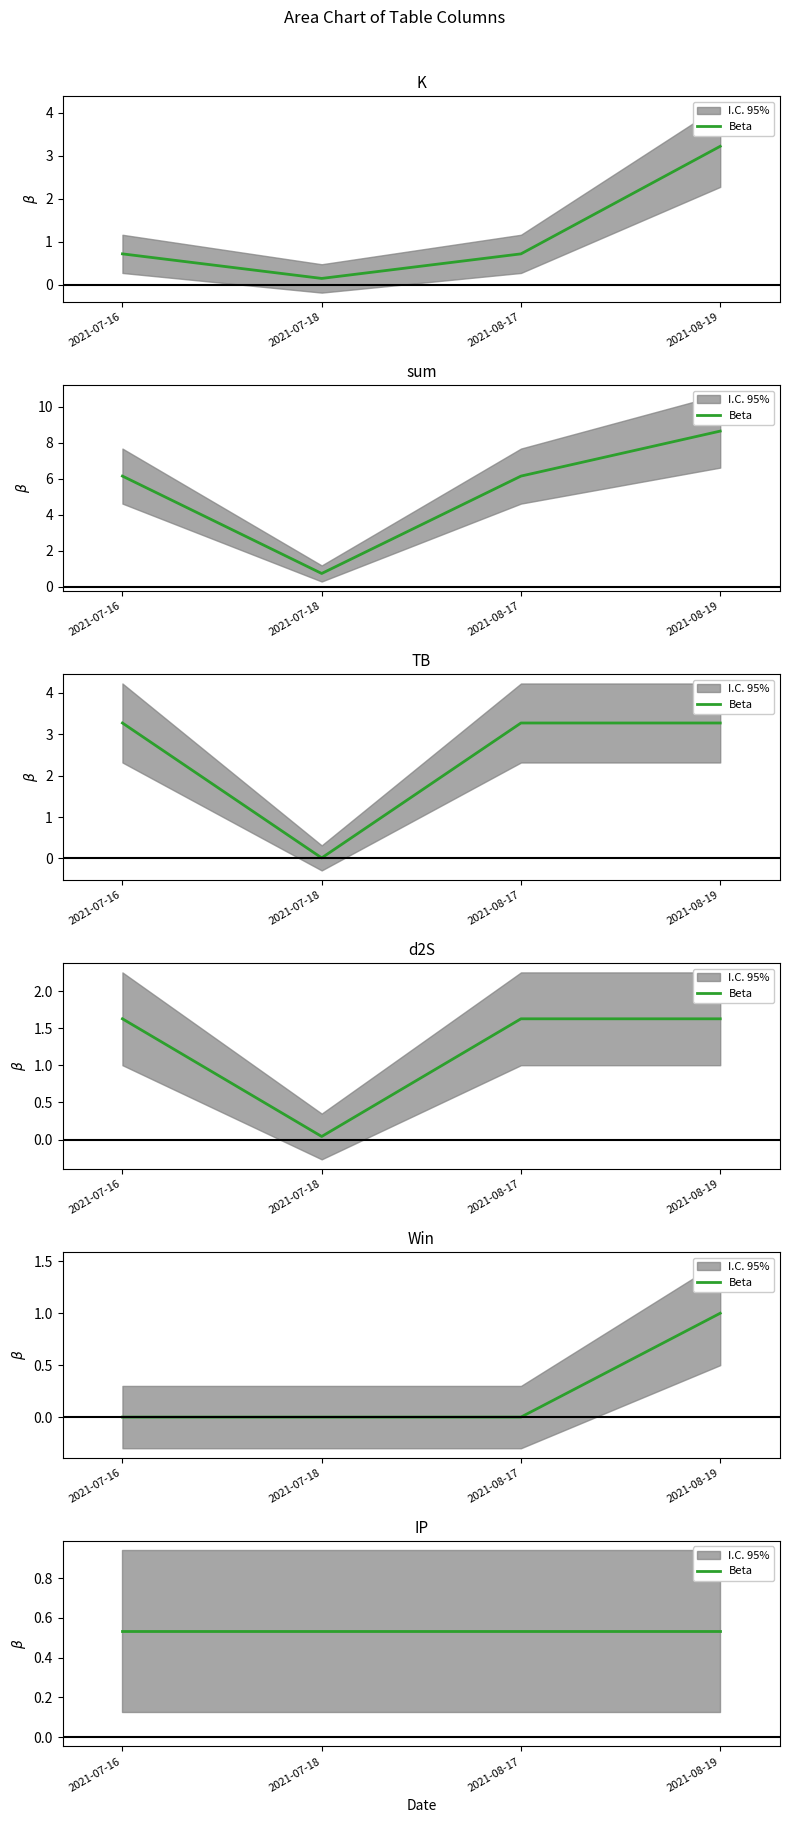

What is the sum of all K values?

4.8